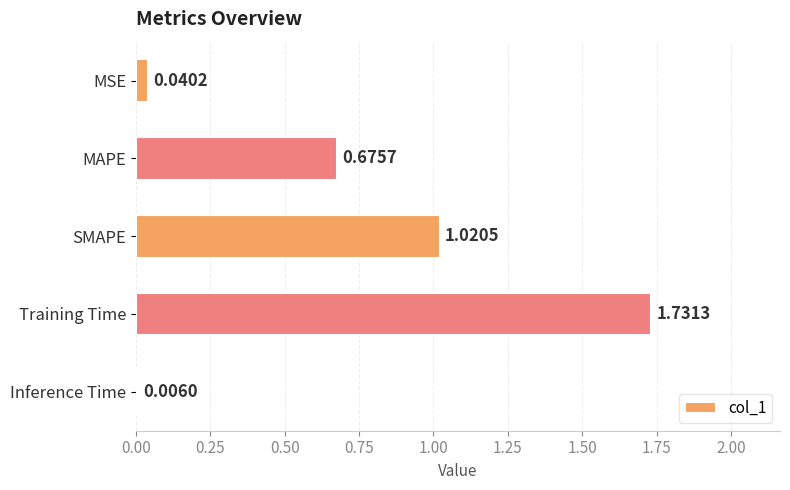

At which label is the value closest to 0?

Inference Time